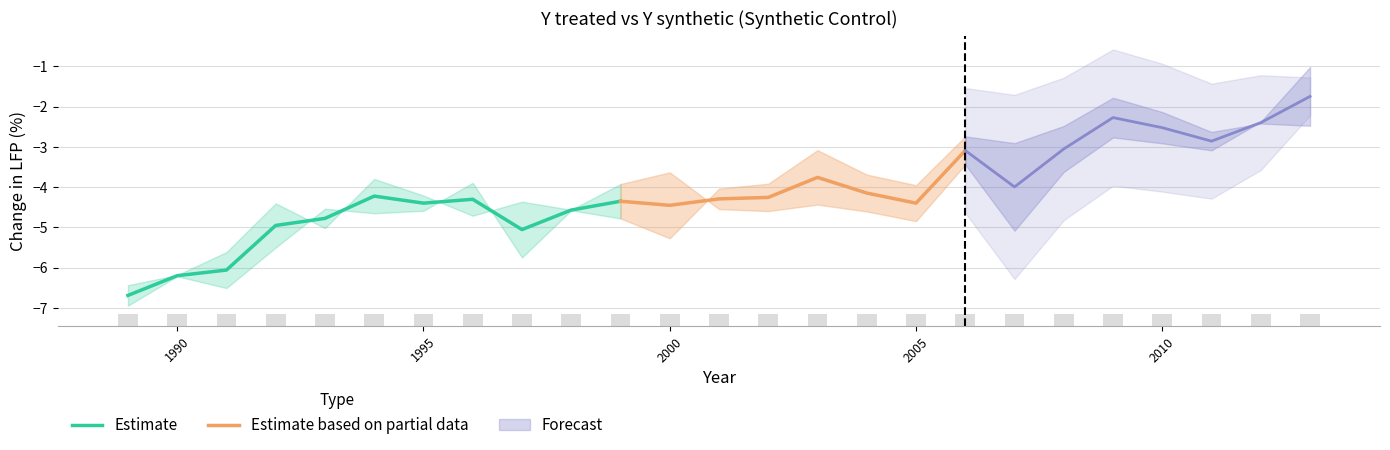

At which label does Y synthetic reach its minimum?

1989